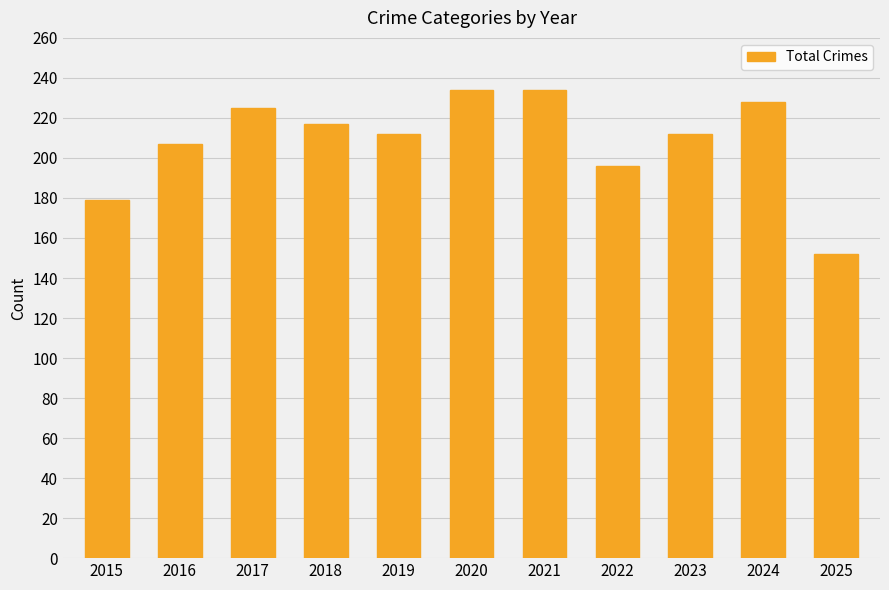

How many data points are less than 212?

4